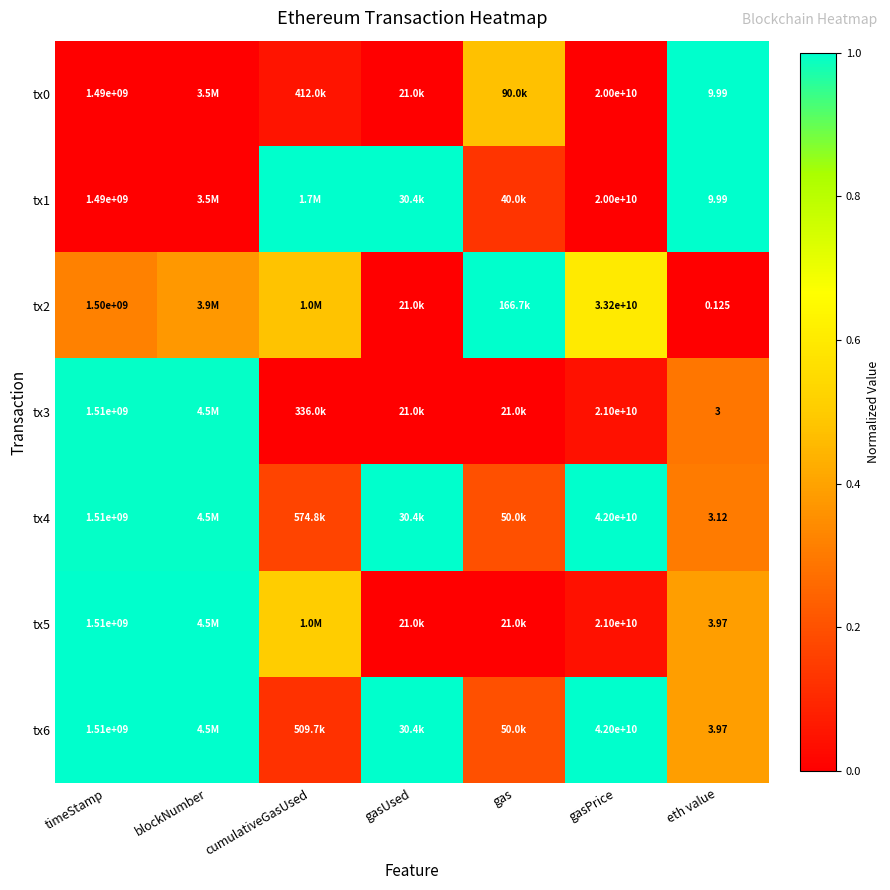

Is the value of tx3 at gasPrice greater than the value of tx2 at eth value?

Yes